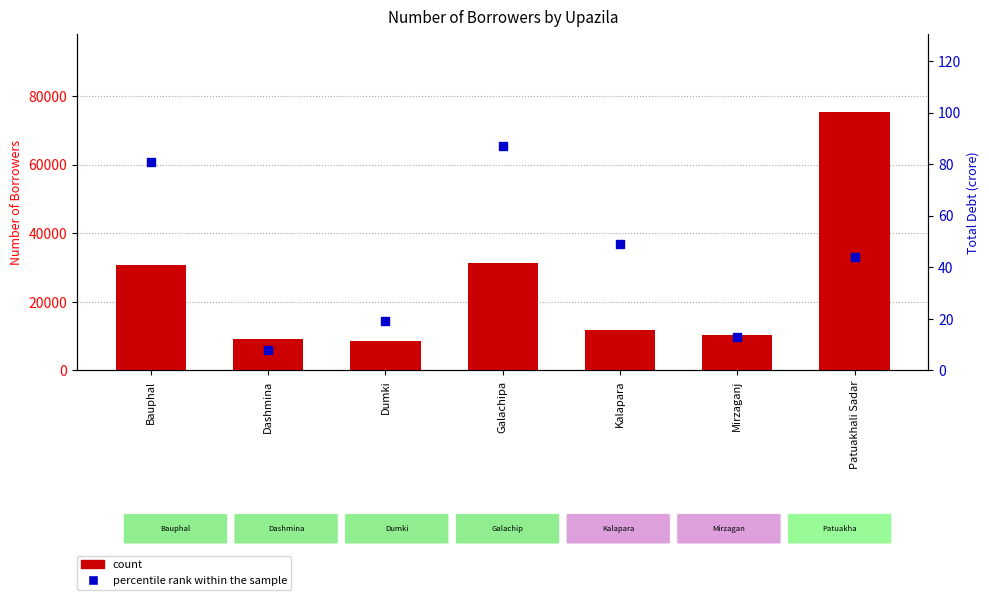

What are all the series names shown in the legend?

count, percentile rank within the sample